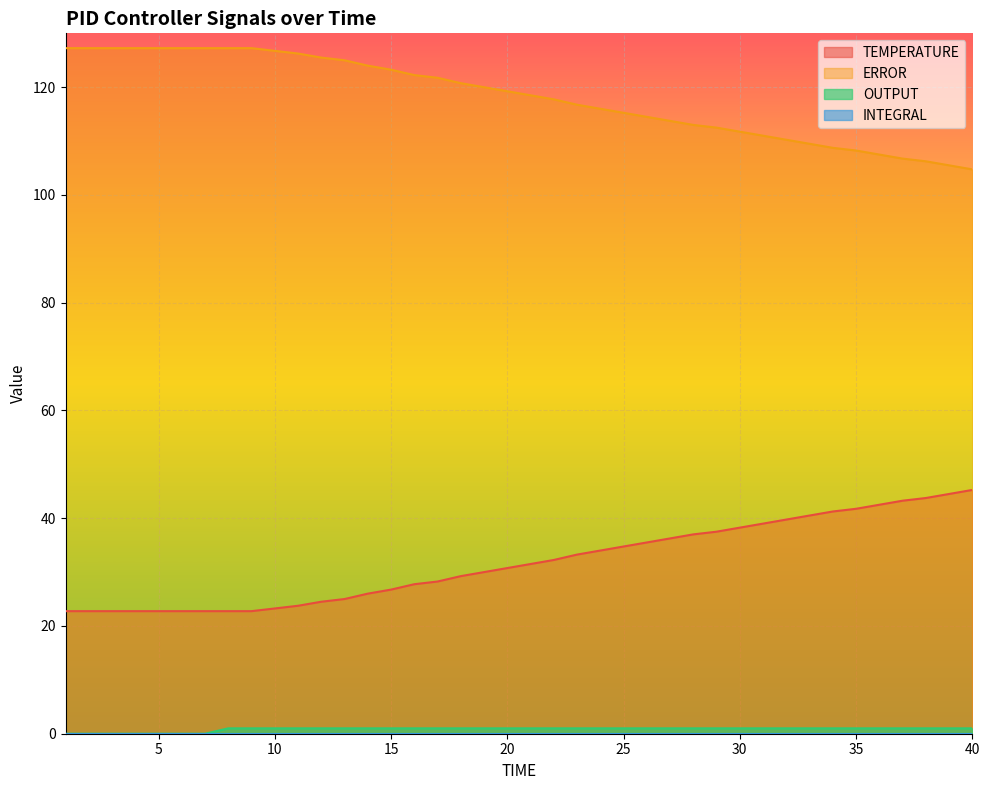

Reading left to right, transcribe all the data shown in this chart.

TEMPERATURE: 22.8	22.8	22.8	22.8	22.8	22.8	22.8	22.8	22.8	23.2	23.8	24.5	25.0	26.0	26.8	27.8	28.2	29.2	30.0	30.8	31.5	32.2	33.2	34.0	34.8	35.5	36.2	37.0	37.5	38.2	39.0	39.8	40.5	41.2	41.8	42.5	43.2	43.8	44.5	45.2
ERROR: 127.2	127.2	127.2	127.2	127.2	127.2	127.2	127.2	127.2	126.8	126.2	125.5	125.0	124.0	123.2	122.2	121.8	120.8	120.0	119.2	118.5	117.8	116.8	116.0	115.2	114.5	113.8	113.0	112.5	111.8	111.0	110.2	109.5	108.8	108.2	107.5	106.8	106.2	105.5	104.8
OUTPUT: 0.0	0.0	0.0	0.0	0.0	0.0	0.0	1.0	1.0	1.0	1.0	1.0	1.0	1.0	1.0	1.0	1.0	1.0	1.0	1.0	1.0	1.0	1.0	1.0	1.0	1.0	1.0	1.0	1.0	1.0	1.0	1.0	1.0	1.0	1.0	1.0	1.0	1.0	1.0	1.0